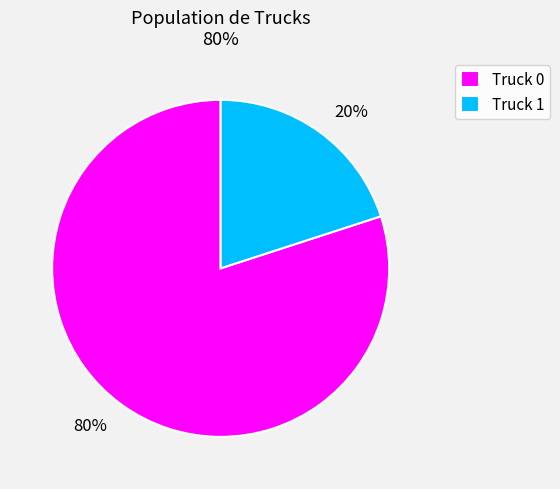

Is it true that Truck 0 is 80% of the pie?

True